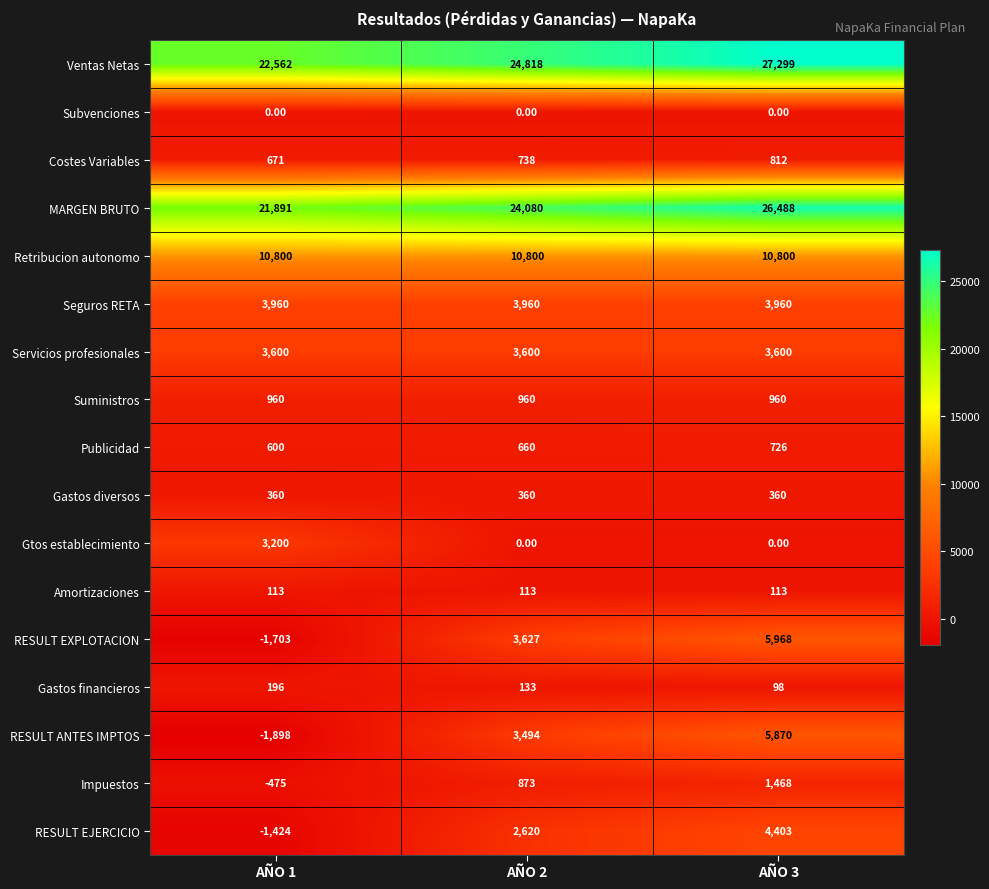

At AÑO 1, list the series in order from largest to smallest.

Ventas Netas, MARGEN BRUTO, Retribucion autonomo, Seguros RETA, Servicios profesionales, Gtos establecimiento, Suministros, Costes Variables, Publicidad, Gastos diversos, Gastos financieros, Amortizaciones, Subvenciones, Impuestos, RESULT EJERCICIO, RESULT EXPLOTACION, RESULT ANTES IMPTOS